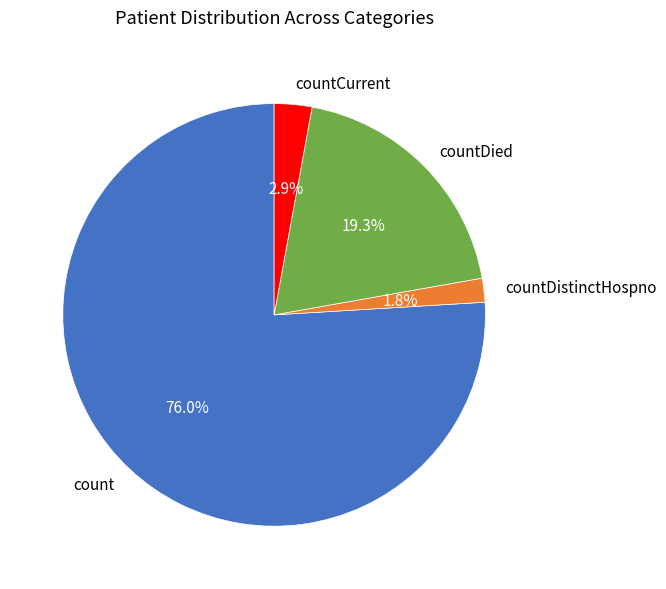

How many segments does this pie chart have?

4